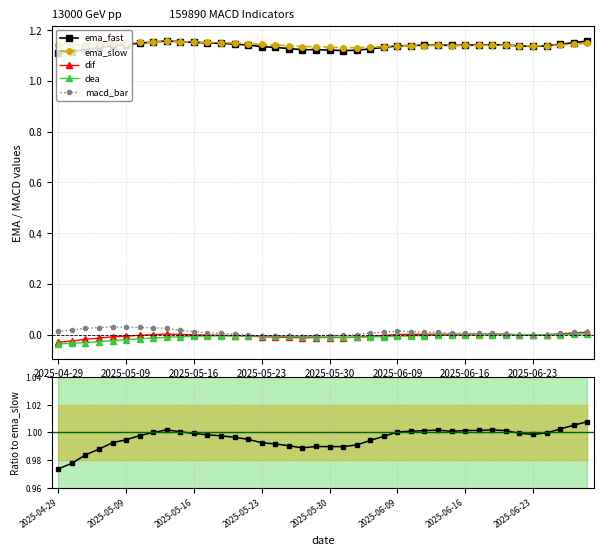

Reading right to left, extract all data points from this chart.

ema_fast: 1.2	1.2	1.1	1.1	1.1	1.1	1.1	1.1	1.1	1.1	1.1	1.1	1.1	1.1	1.1	1.1	1.1	1.1	1.1	1.1	1.1	1.1	1.1	1.1	1.1	1.1	1.1	1.1	1.1	1.2	1.2	1.2	1.2	1.1	1.1	1.1	1.1	1.1	1.1	1.1
ema_slow: 1.1	1.1	1.1	1.1	1.1	1.1	1.1	1.1	1.1	1.1	1.1	1.1	1.1	1.1	1.1	1.1	1.1	1.1	1.1	1.1	1.1	1.1	1.1	1.1	1.1	1.1	1.1	1.2	1.2	1.2	1.2	1.2	1.2	1.2	1.1	1.1	1.1	1.1	1.1	1.1
dif: 0.0	0.0	0.0	-0.0	-0.0	-0.0	0.0	0.0	0.0	0.0	0.0	0.0	0.0	0.0	0.0	-0.0	-0.0	-0.0	-0.0	-0.0	-0.0	-0.0	-0.0	-0.0	-0.0	-0.0	-0.0	-0.0	-0.0	-0.0	0.0	0.0	-0.0	-0.0	-0.0	-0.0	-0.0	-0.0	-0.0	-0.0
dea: 0.0	0.0	0.0	-0.0	-0.0	-0.0	0.0	-0.0	-0.0	-0.0	-0.0	-0.0	-0.0	-0.0	-0.0	-0.0	-0.0	-0.0	-0.0	-0.0	-0.0	-0.0	-0.0	-0.0	-0.0	-0.0	-0.0	-0.0	-0.0	-0.0	-0.0	-0.0	-0.0	-0.0	-0.0	-0.0	-0.0	-0.0	-0.0	-0.0
macd_bar: 0.0	0.0	0.0	-0.0	-0.0	-0.0	0.0	0.0	0.0	0.0	0.0	0.0	0.0	0.0	0.0	0.0	0.0	-0.0	-0.0	-0.0	-0.0	-0.0	-0.0	-0.0	-0.0	-0.0	0.0	0.0	0.0	0.0	0.0	0.0	0.0	0.0	0.0	0.0	0.0	0.0	0.0	0.0
ema_fast / ema_slow: 1.0	1.0	1.0	1.0	1.0	1.0	1.0	1.0	1.0	1.0	1.0	1.0	1.0	1.0	1.0	1.0	1.0	1.0	1.0	1.0	1.0	1.0	1.0	1.0	1.0	1.0	1.0	1.0	1.0	1.0	1.0	1.0	1.0	1.0	1.0	1.0	1.0	1.0	1.0	1.0